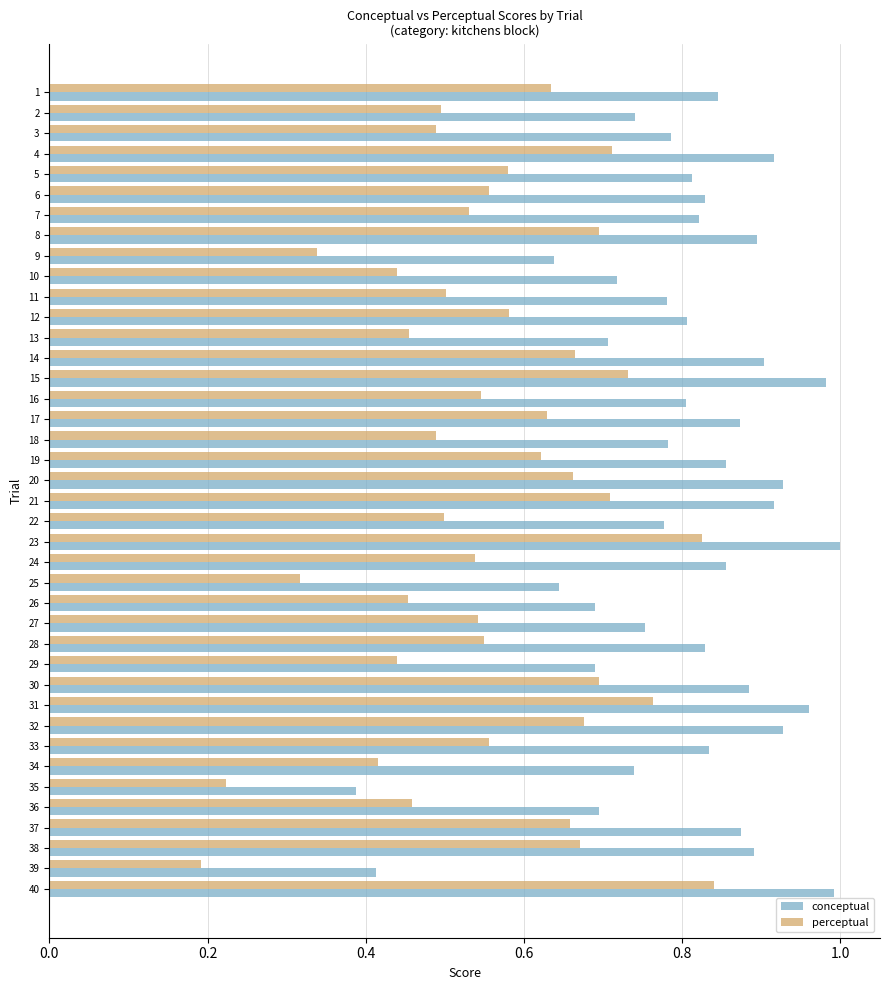

Rank the series by their maximum value, from lowest to highest.

perceptual, conceptual